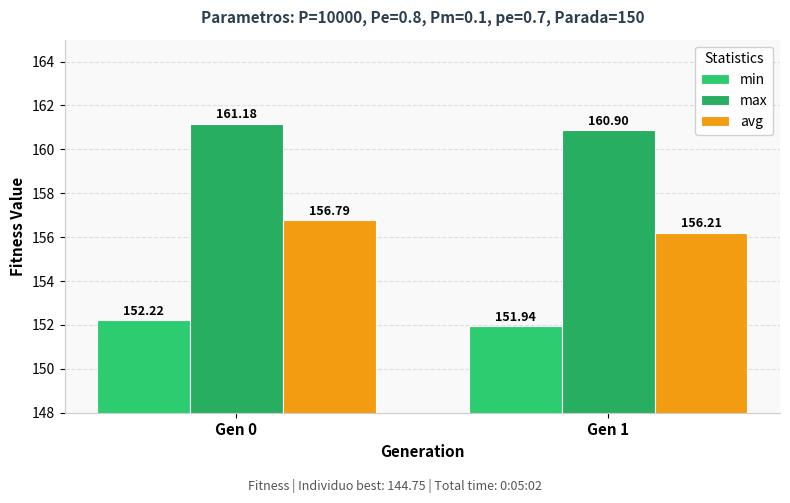

Which series has the largest total across all categories?

max